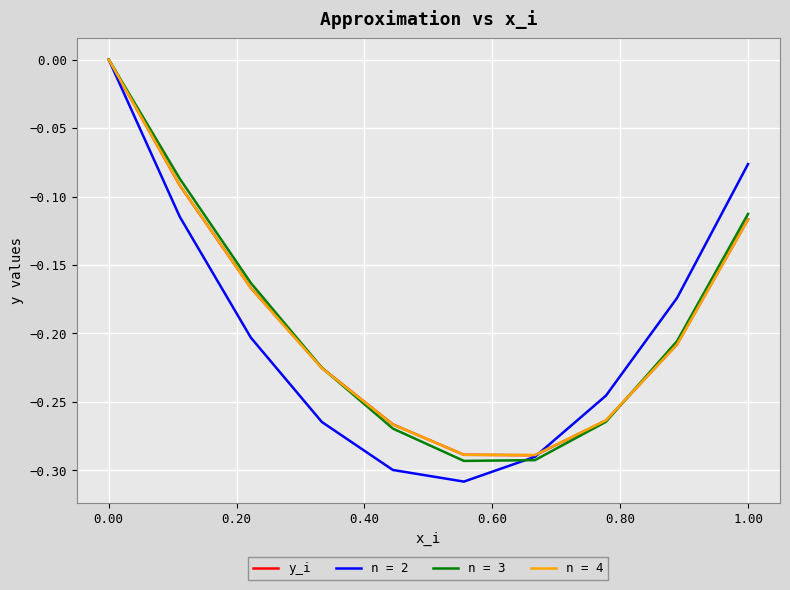

Which series has the widest spread of values?

n = 2